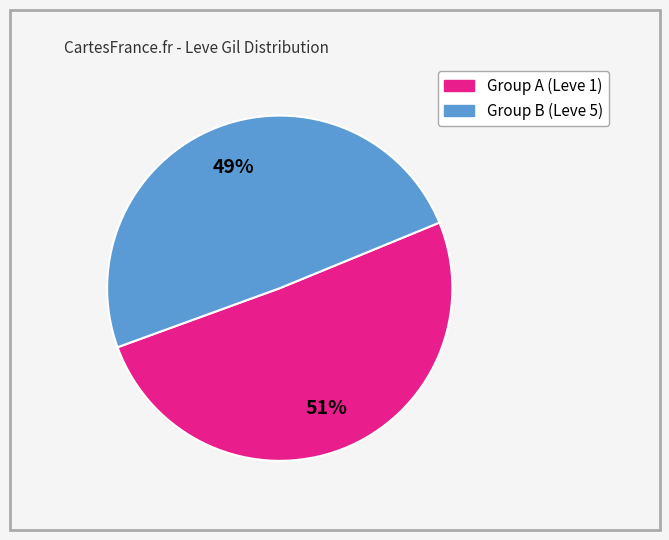

Does any single category account for the majority?

Yes